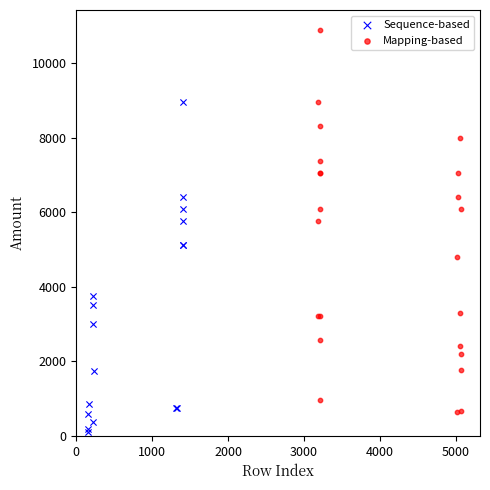

Which series has the widest spread of Y values?

Mapping-based